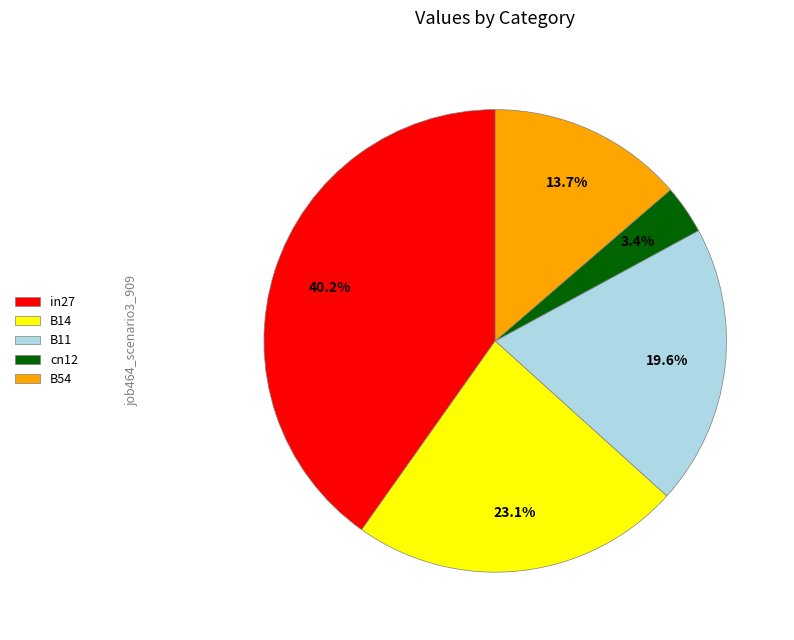

What percentage is the B54 slice, to the nearest percent?

14%